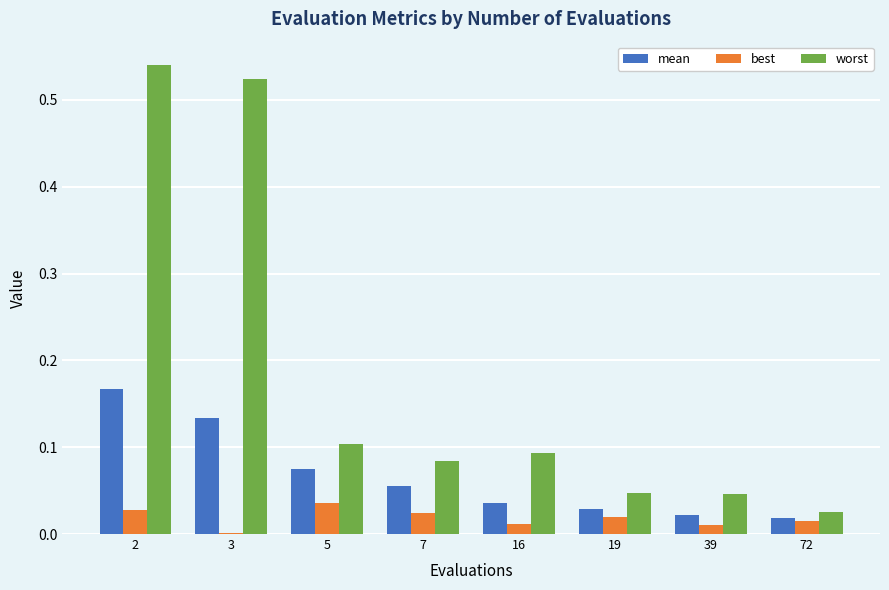

Which series has the largest total across all categories?

worst